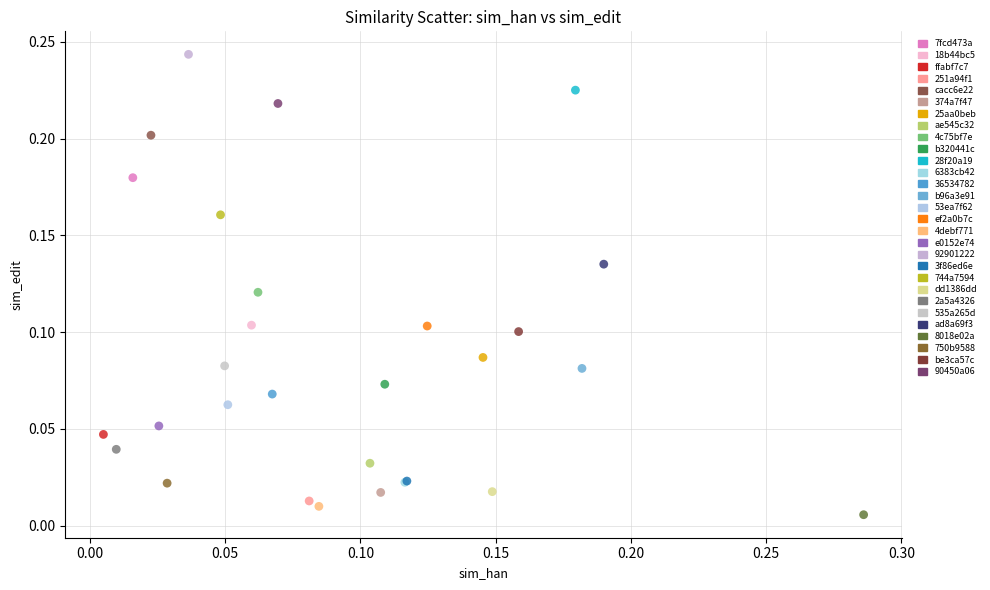

Which series contains the lowest Y value?

8018e02a